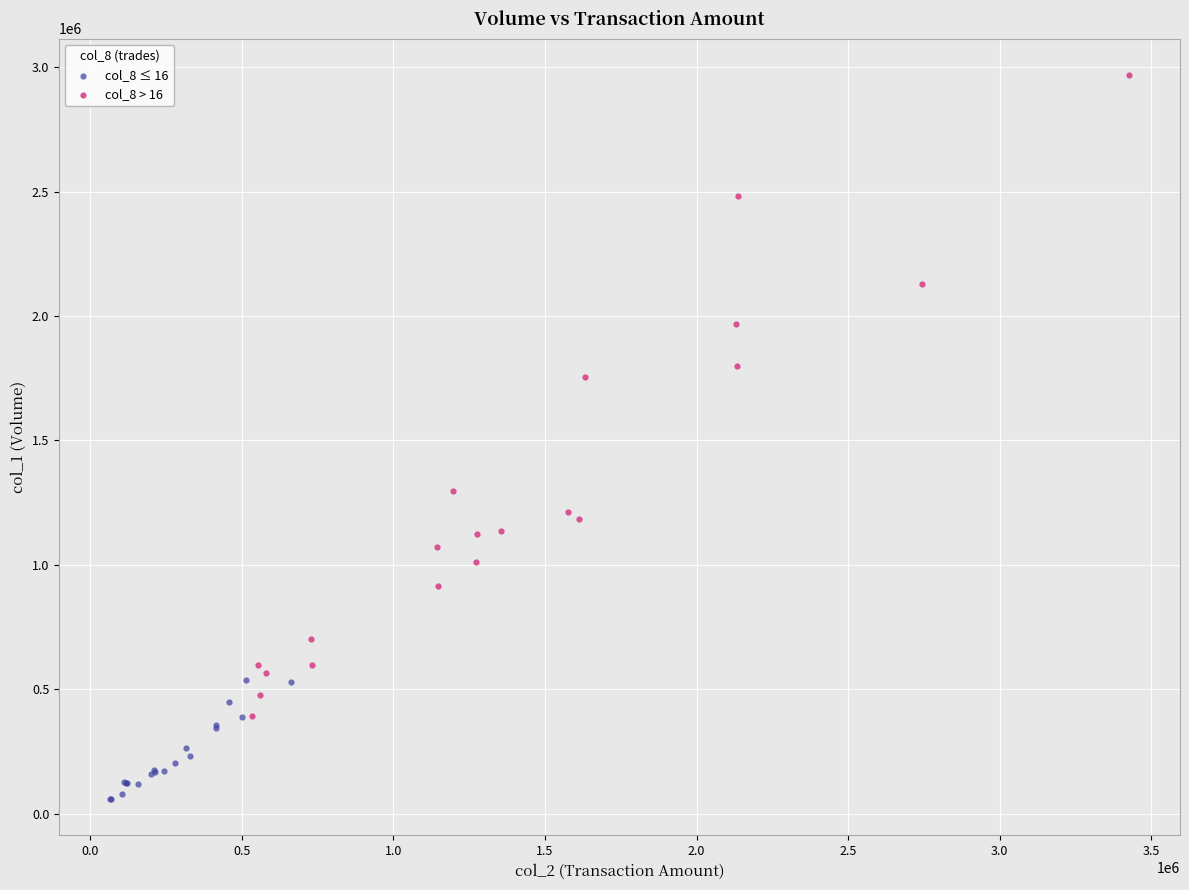

Which series contains the lowest Y value?

col_8 ≤ 16